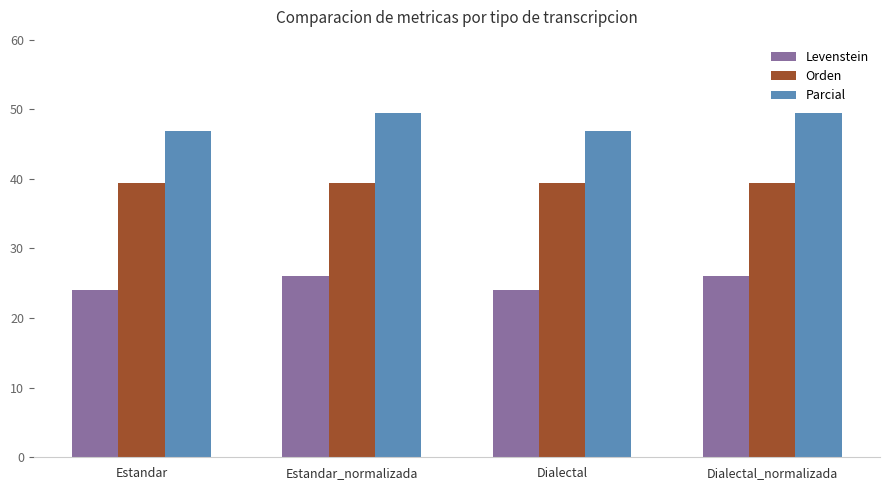

Rank the series at Estandar_normalizada from highest to lowest value.

Parcial, Orden, Levenstein